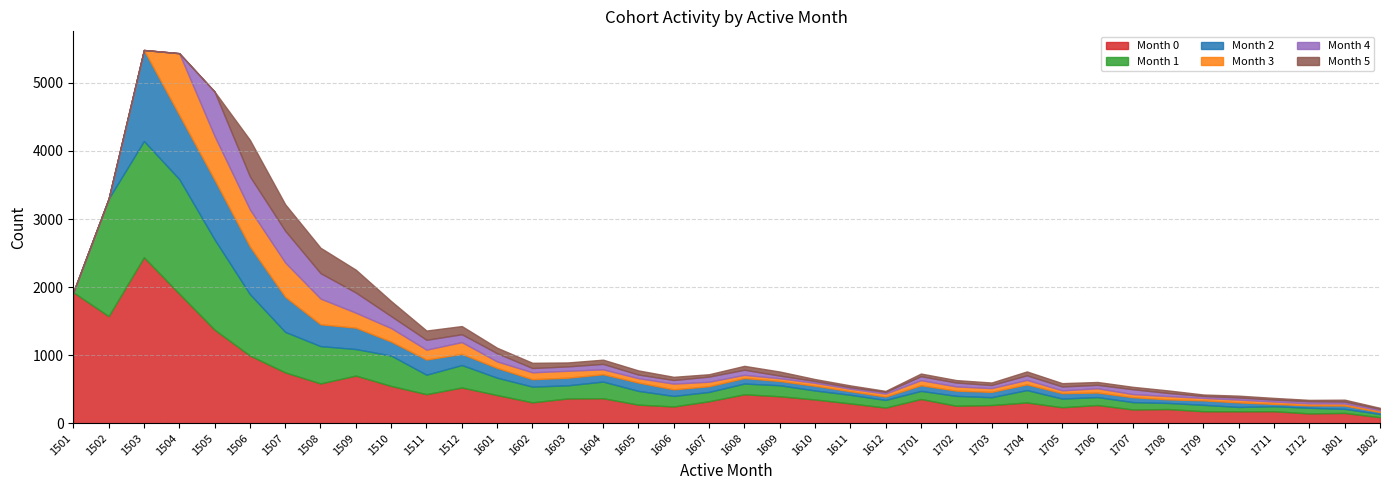

How many values in the Month 1 series exceed 158?

18